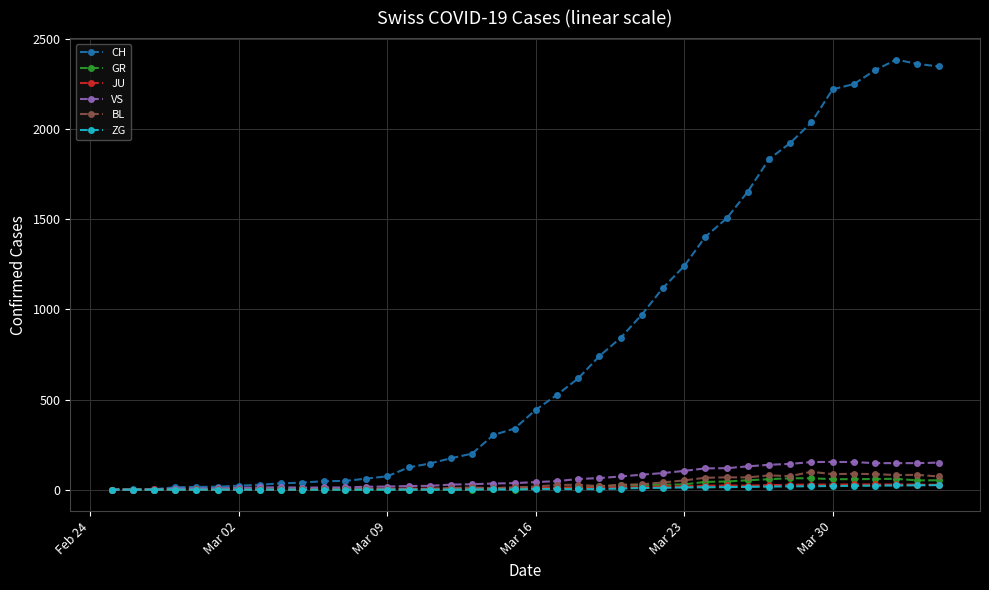

What is the value of the JU point at the 20th from the left?

12